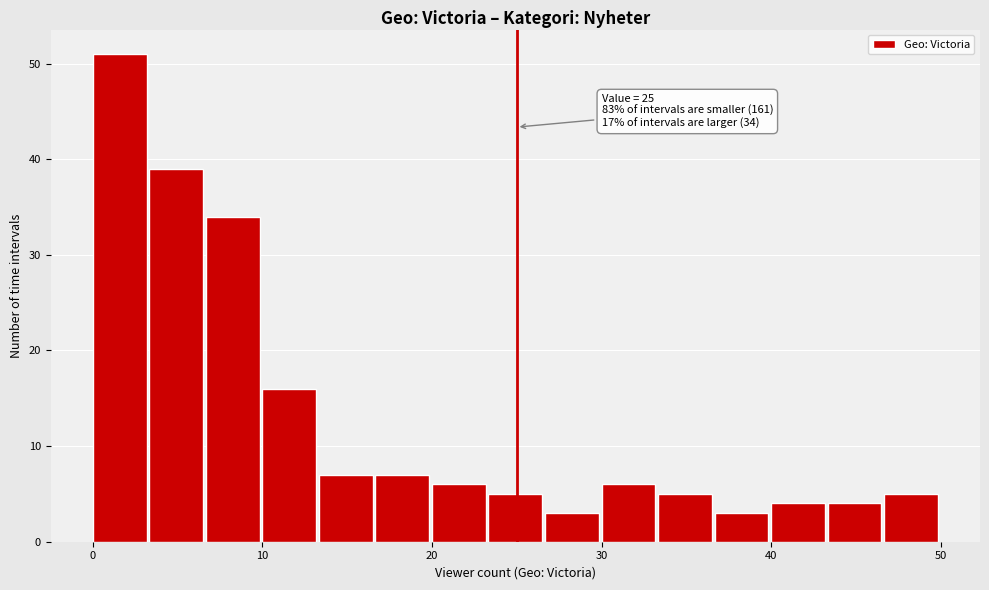

Around what value on the x-axis is the tallest bar? Give the approximate position of its centre, as read against the axis.

2